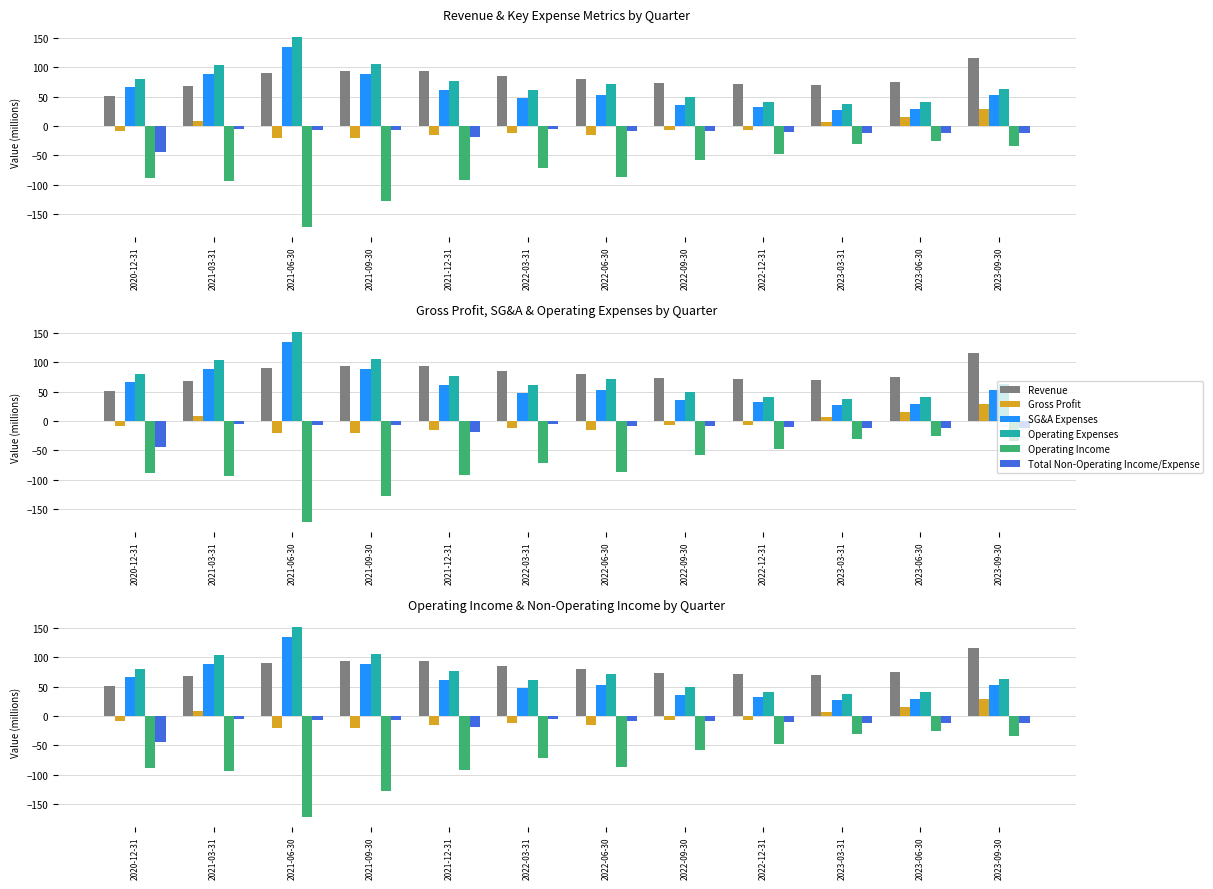

Reading right to left, list all the values displayed in this chart.

Revenue: 115.3	74.8	70.1	71.3	73.7	80.4	85.4	93.2	93.8	89.8	68.6	50.9
Gross Profit: 29.5	15.3	6.8	-6.4	-7.2	-15.3	-11.3	-14.6	-20.6	-20.4	8.7	-8.6
SG&A Expenses: 52.4	29.4	26.4	31.9	35.6	53.1	46.8	61.1	88.3	134.2	89.2	67.2
Operating Expenses: 63.5	40.5	36.6	41.3	49.9	71.0	60.7	77.3	106.3	151.7	103.0	79.9
Operating Income: -34.0	-25.2	-29.8	-47.7	-57.1	-86.3	-72.0	-91.9	-126.9	-172.1	-94.3	-88.5
Total Non-Operating Income/Expense: -11.8	-11.5	-11.1	-10.6	-9.3	-9.2	-5.5	-18.0	-6.1	-6.5	-5.3	-44.8